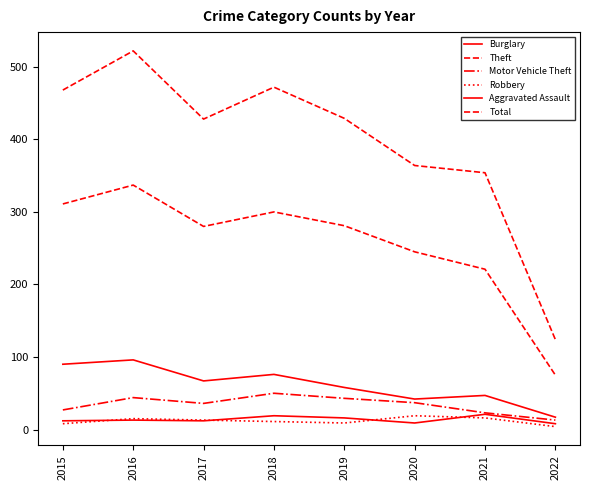

Is this an area chart (filled region under the line)?

No